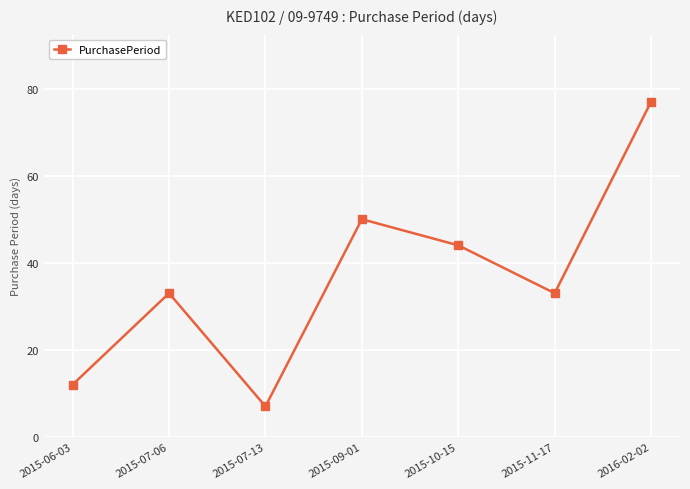

Does the chart display data point markers on the line(s)?

Yes